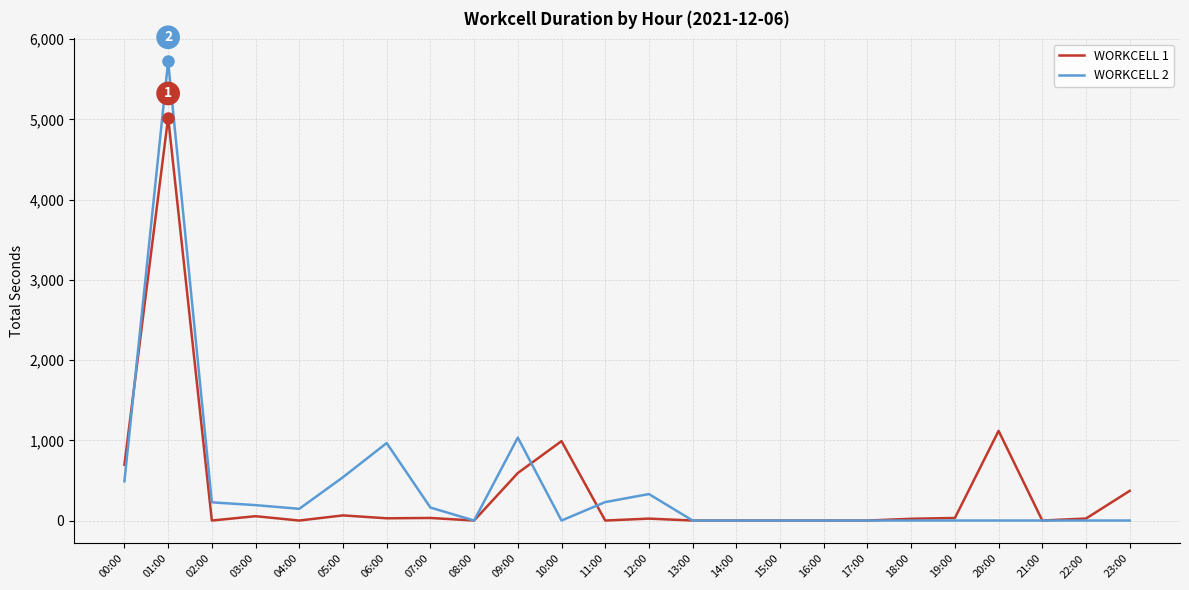

Which series has the widest spread of values?

WORKCELL 2